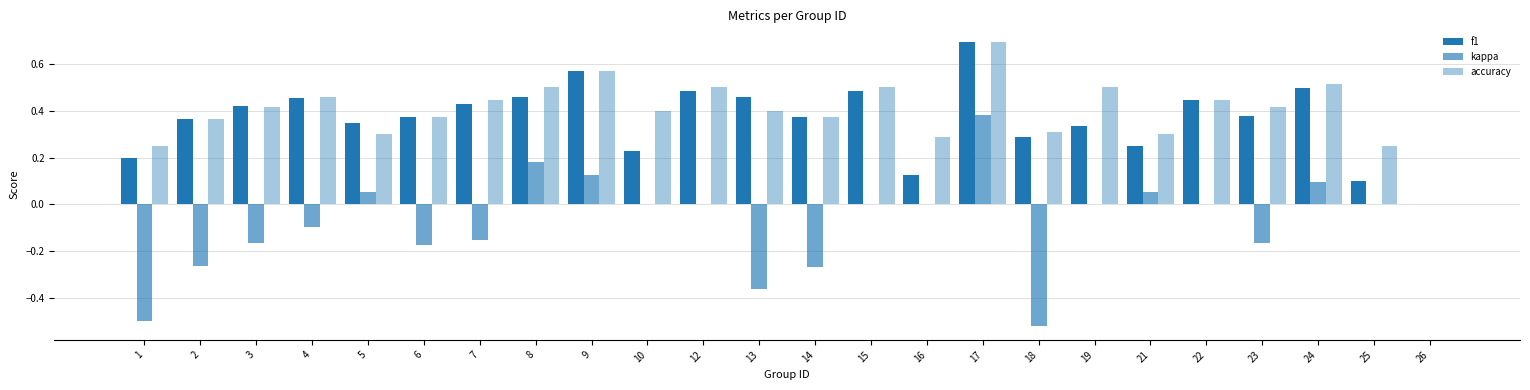

List the series in order of their peak value, highest first.

f1, accuracy, kappa